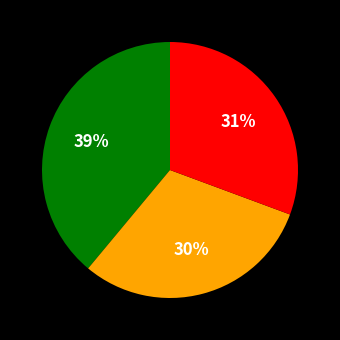

Is there any slice that represents more than half of the pie?

No